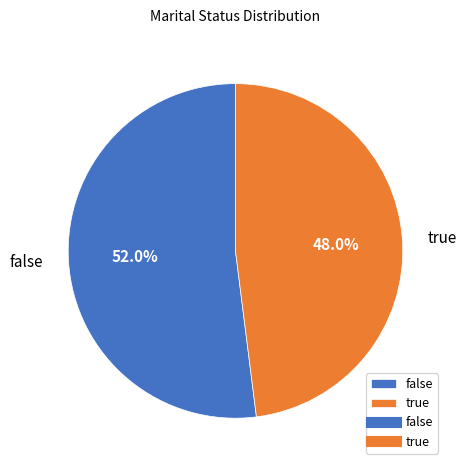

How many segments does this pie chart have?

2